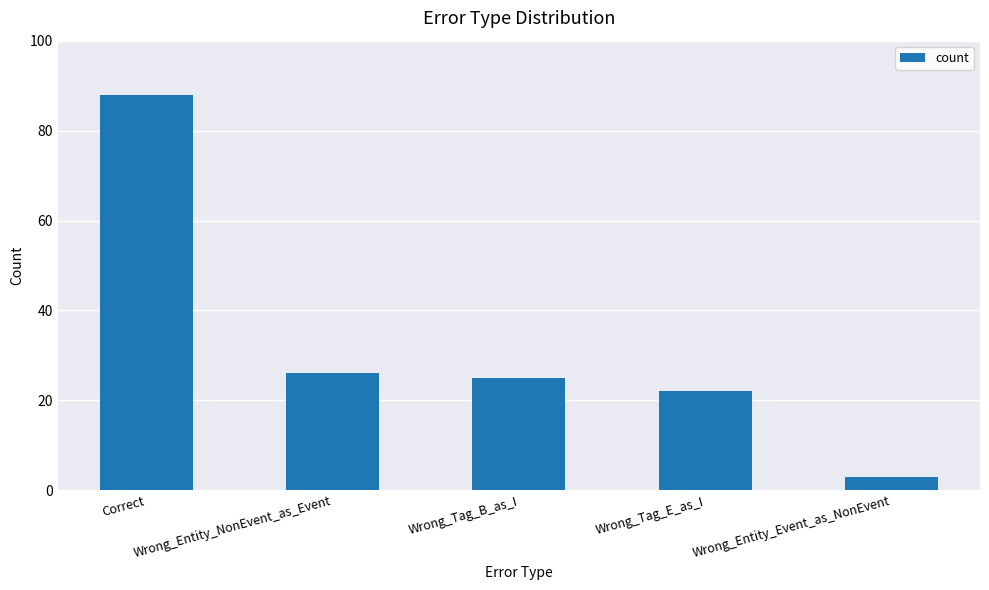

What is the label of the 4th bar from the right?

Wrong_Entity_NonEvent_as_Event